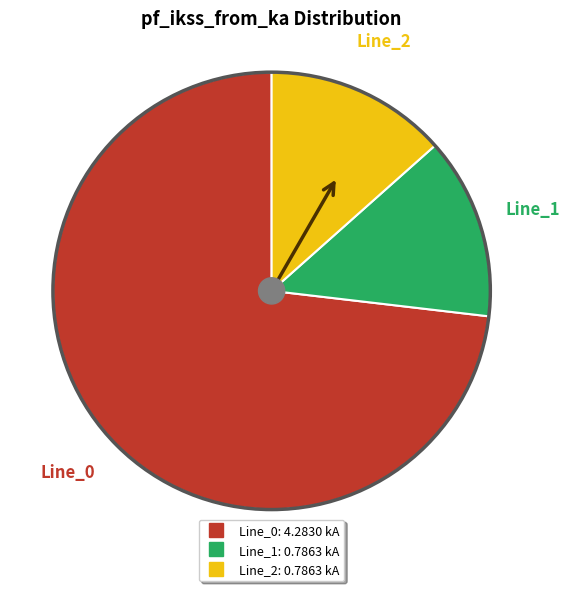

Is it true that Line_0 is 73% of the pie?

True